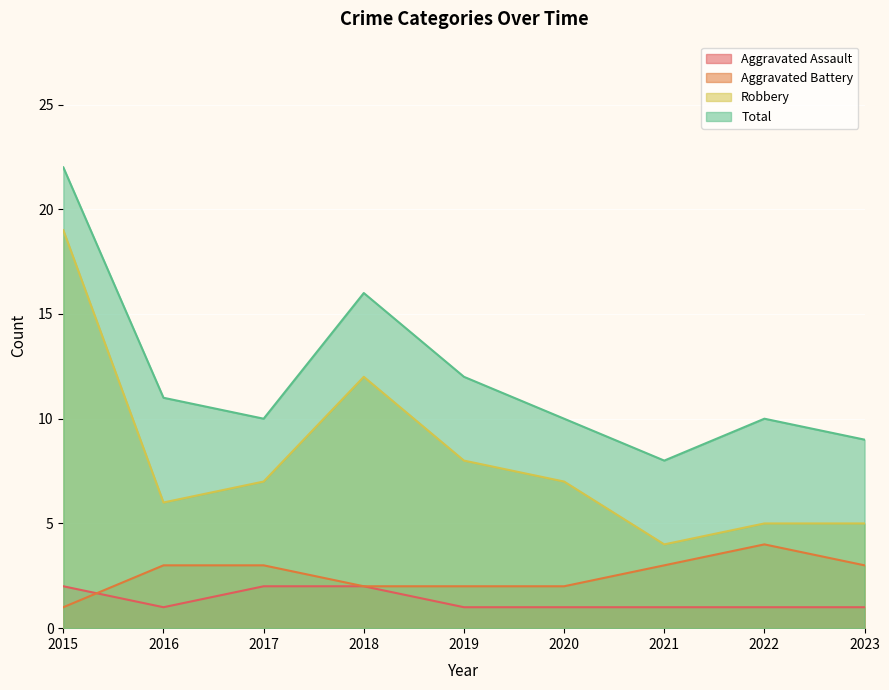

How many lines are shown in the chart?

4